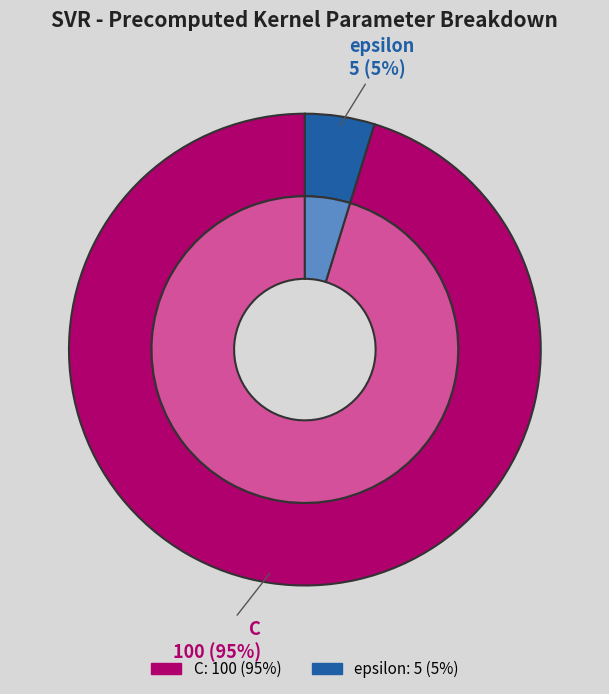

Approximately how many times larger is the value at epsilon compared to C?

0.1